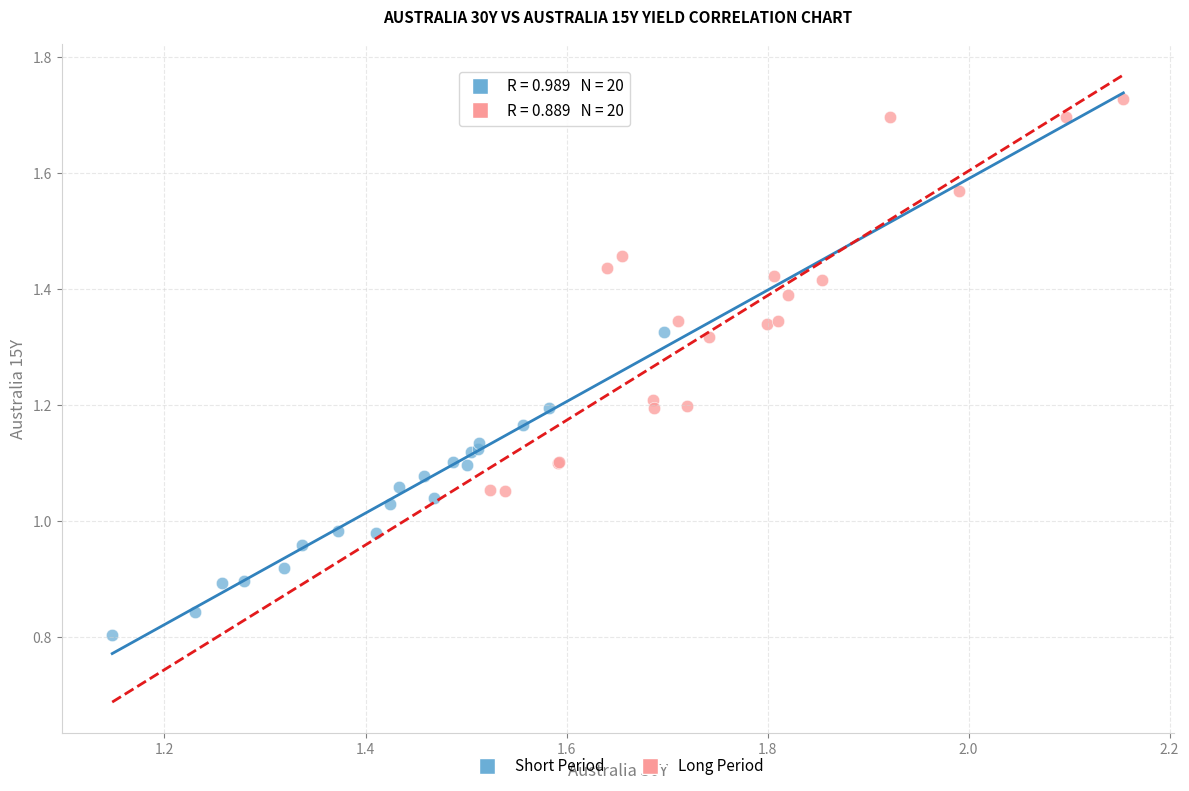

Which series contains the highest Y value?

Long Period